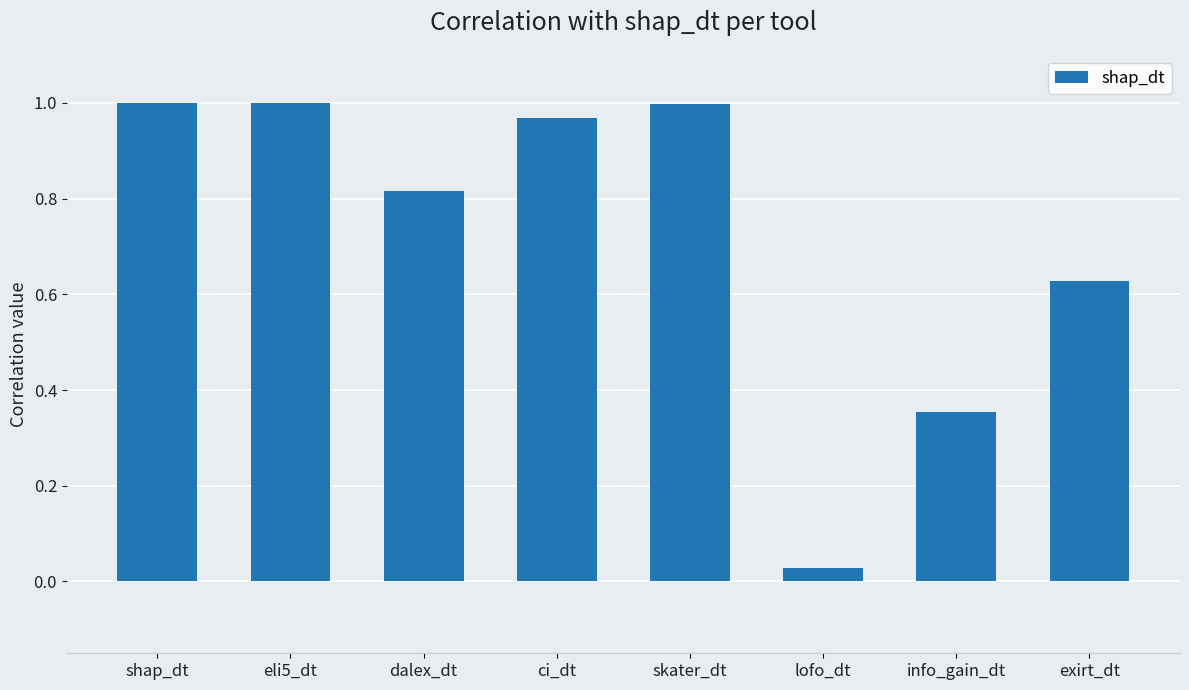

The value at exirt_dt is 1.0. True or false?

False